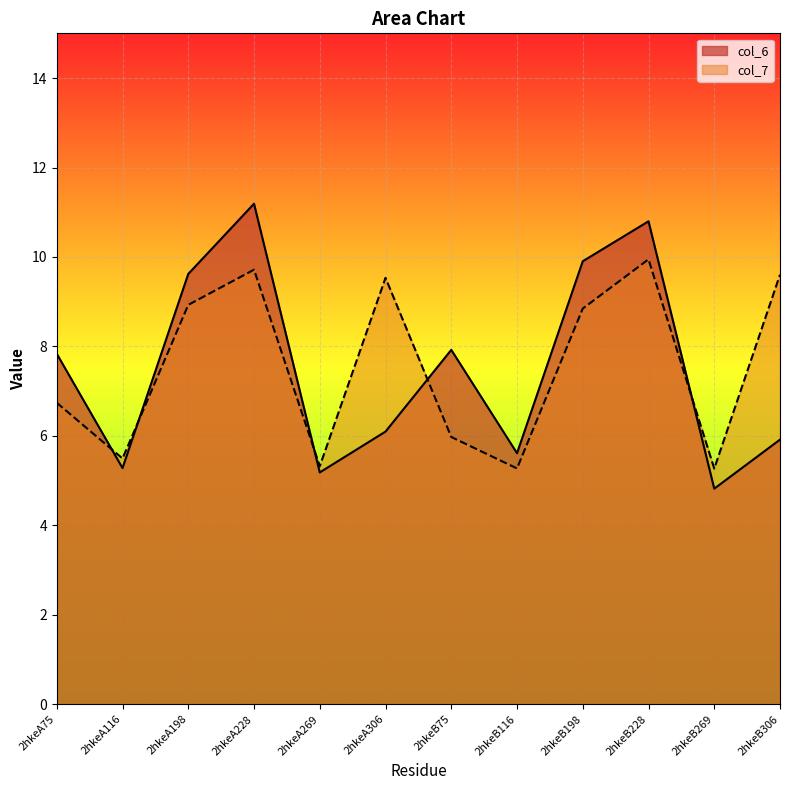

What is the label of the 7th point from the left?

2hkeB75